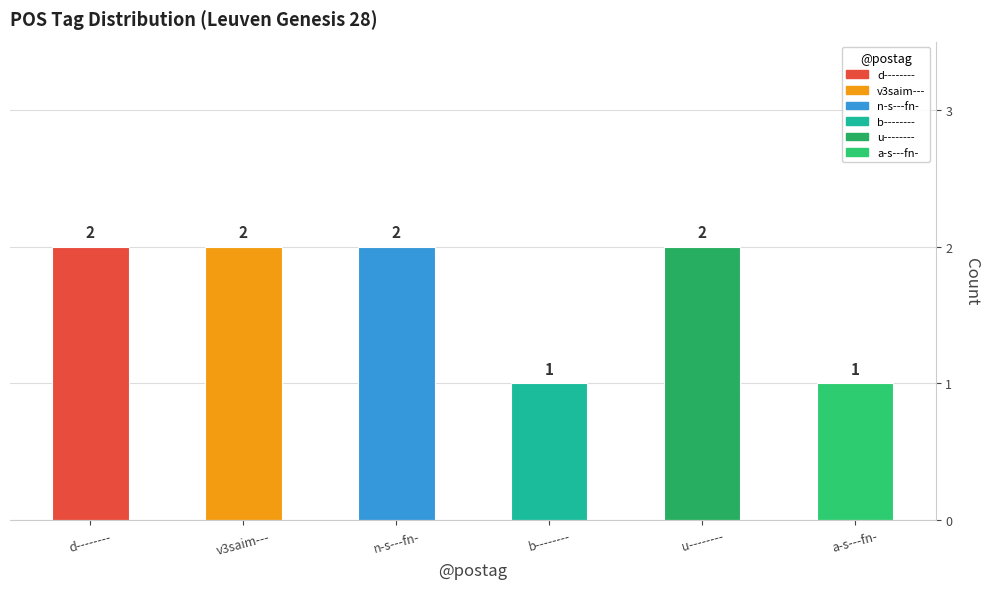

What is the value of the 4th bar from the left?

1